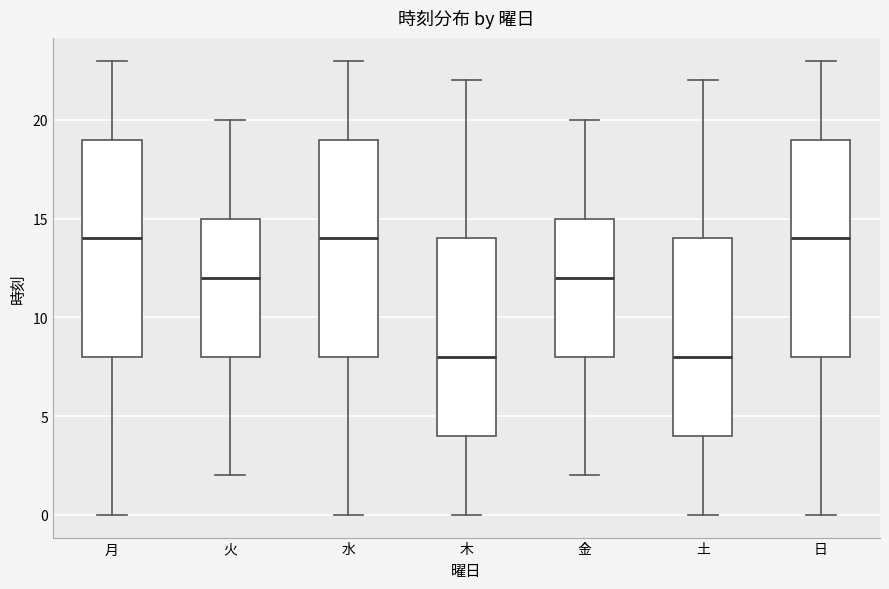

Reading left to right, read every box against the y-axis: the position of its median line, the range the box covers, and the ends of its whiskers. The values are not printed on the chart, so give them approximately, as read against the axis.

月: median 14, box 8 to 19, whiskers 0 to 23
火: median 12, box 8 to 15, whiskers 2 to 20
水: median 14, box 8 to 19, whiskers 0 to 23
木: median 8, box 4 to 14, whiskers 0 to 22
金: median 12, box 8 to 15, whiskers 2 to 20
土: median 8, box 4 to 14, whiskers 0 to 22
日: median 14, box 8 to 19, whiskers 0 to 23